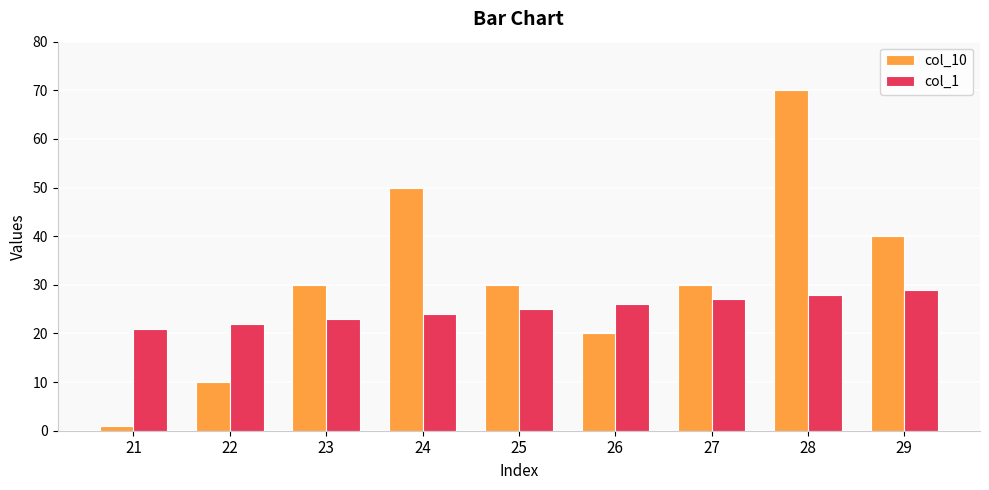

Rank the categories by col_1 value from lowest to highest.

21, 22, 23, 24, 25, 26, 27, 28, 29